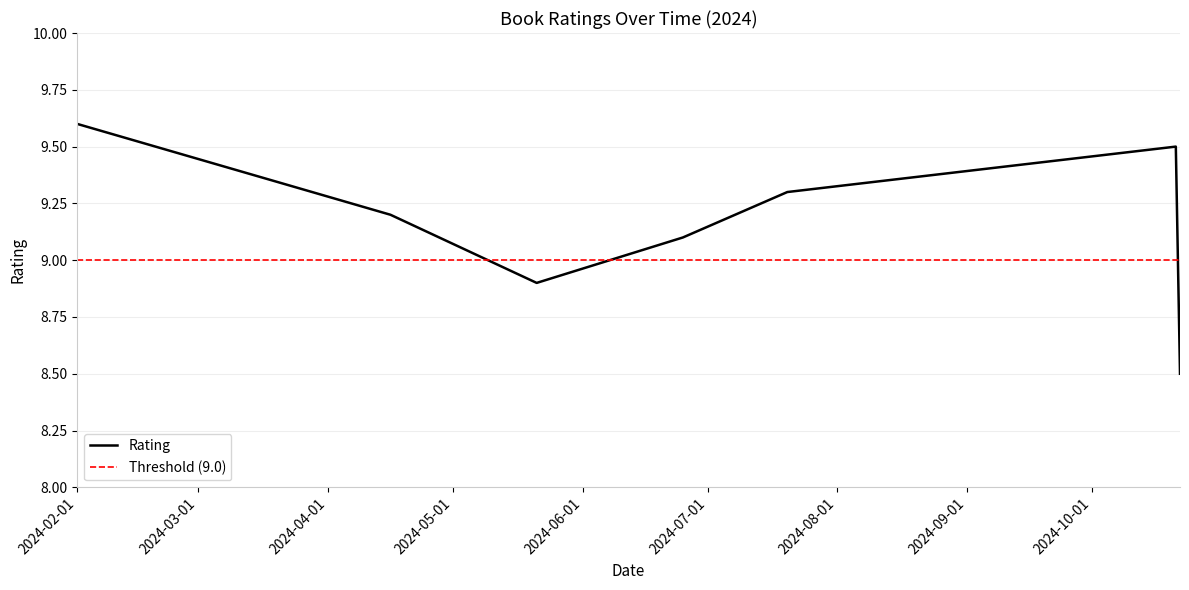

Between 2024-02-01 and 2024-07-20, which is larger?

2024-02-01